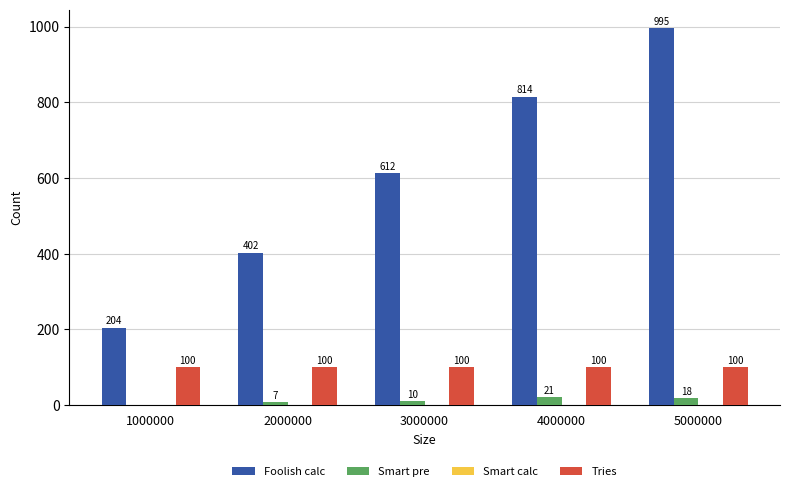

Which series has the largest range (max minus min)?

Foolish calc